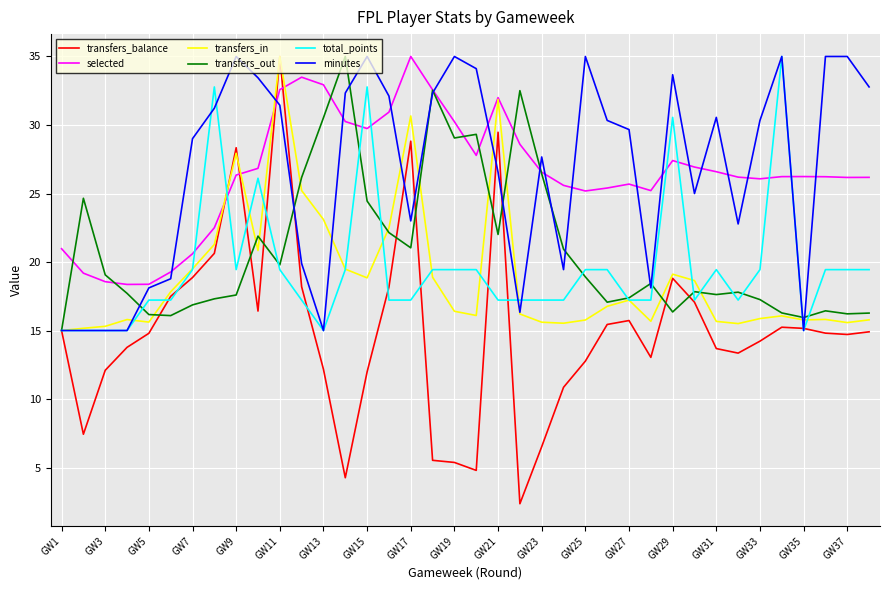

What is the greatest value displayed?

35.0